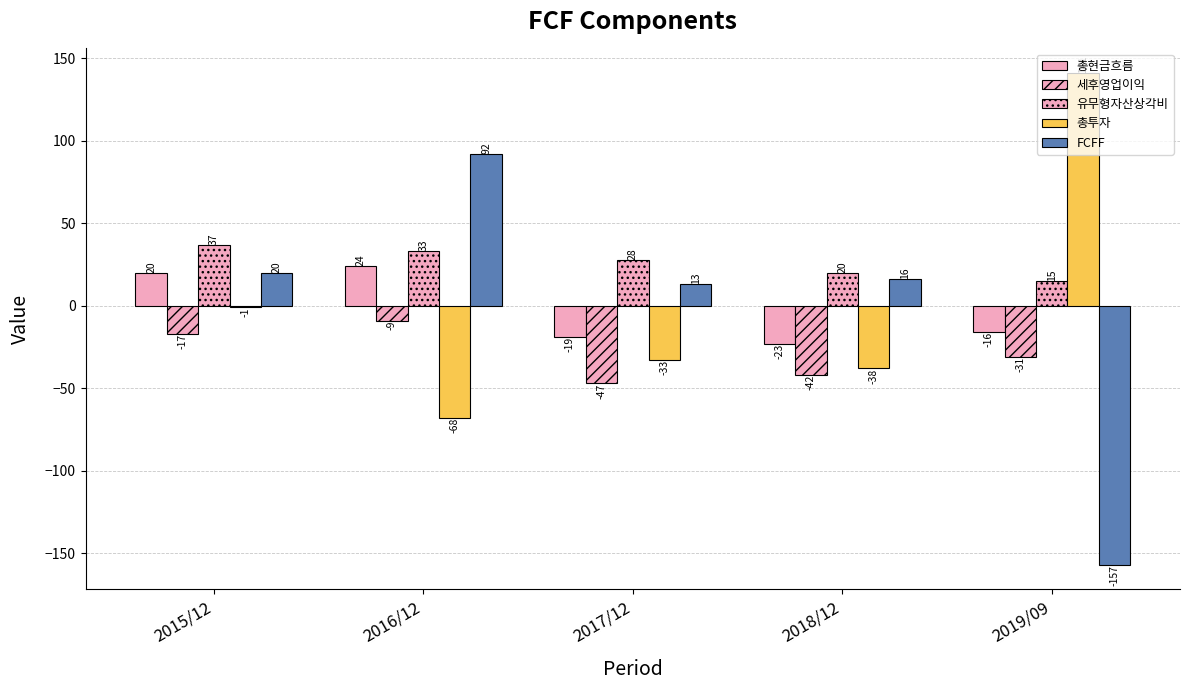

What is the approximate value of 세후영업이익 at 2016/12, to the nearest 5?

-10